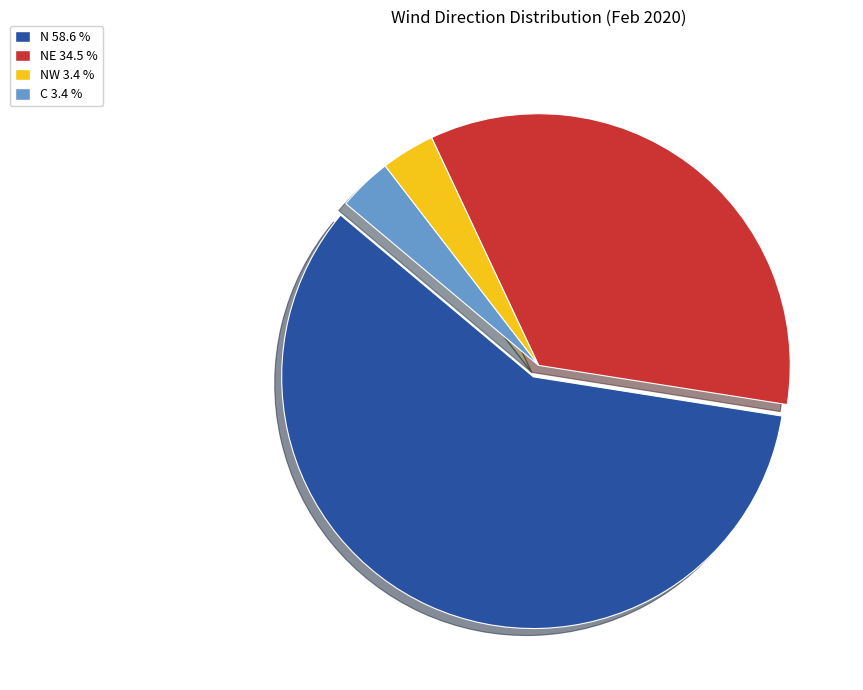

Which has a higher value, N 58.6 % or NW 3.4 %?

N 58.6 %